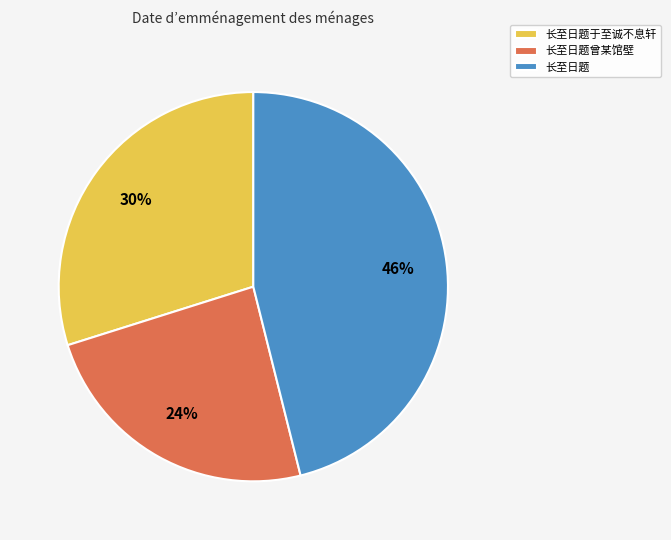

Is there any slice that represents more than half of the pie?

No